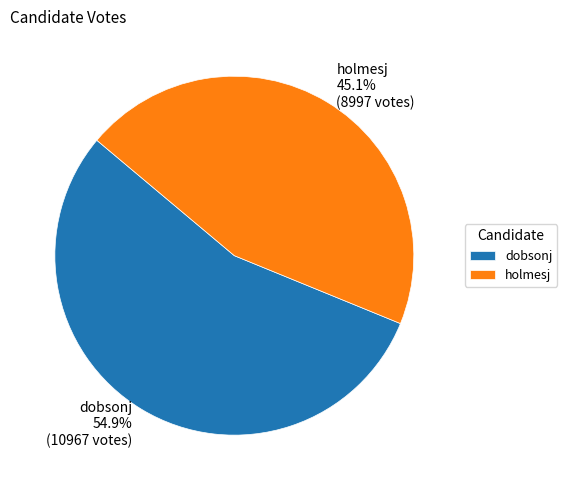

To the nearest percent, what is the combined percentage of holmesj and dobsonj?

100%